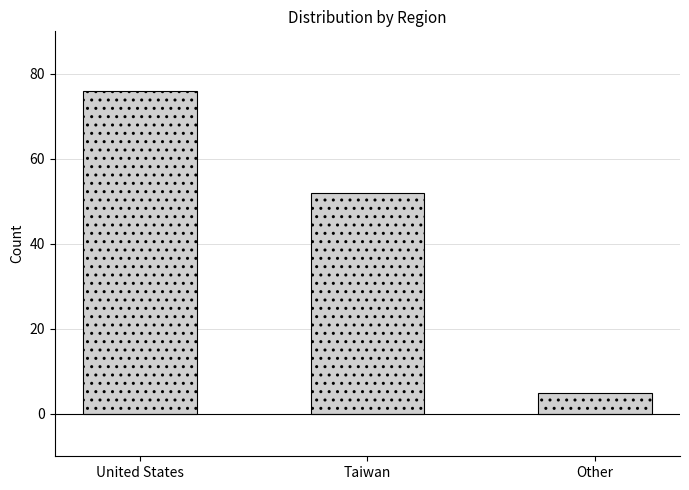

What is the value of the 1st bar from the left?

76